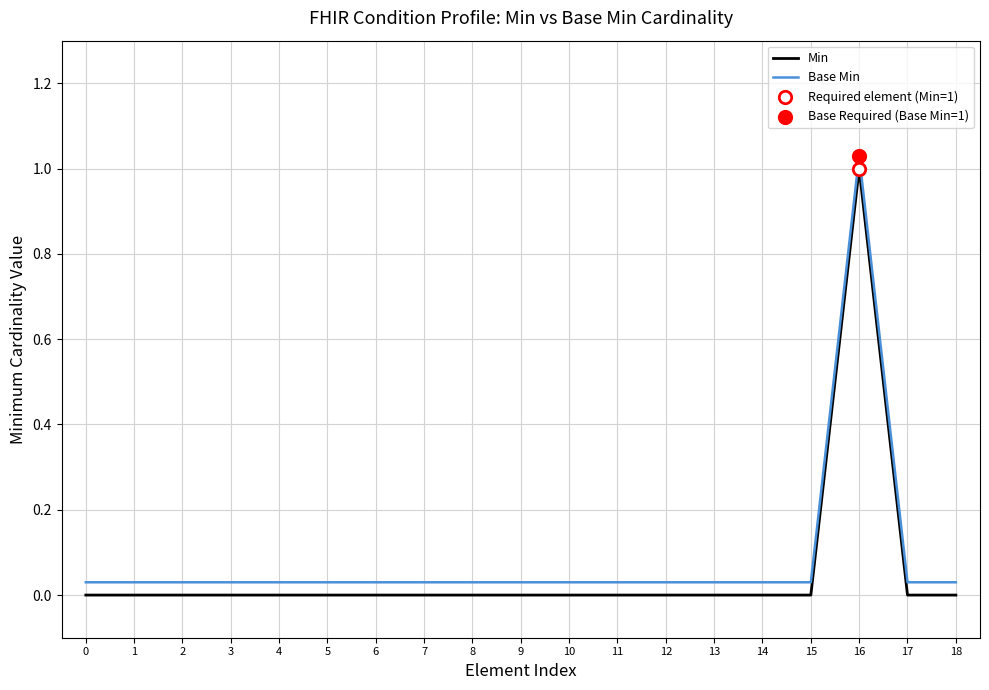

Which series has the largest total across all categories?

Base Min